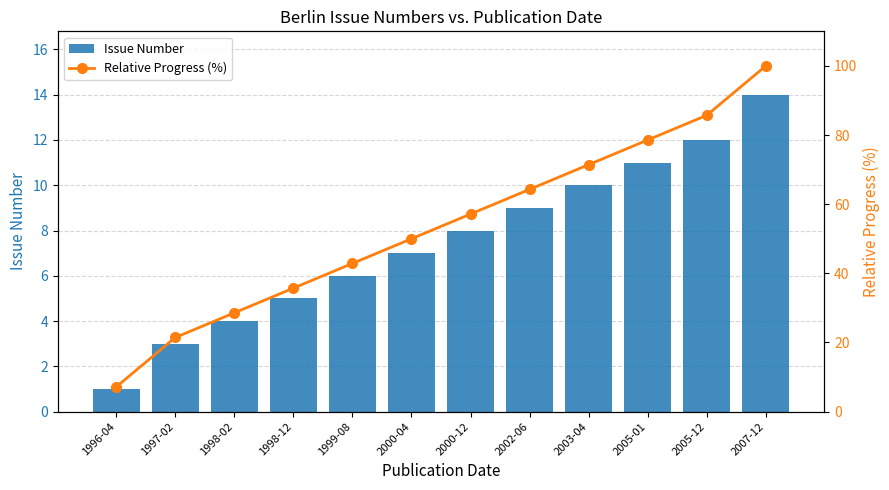

Rank the categories by Issue Number value from highest to lowest.

2007-12, 2005-12, 2005-01, 2003-04, 2002-06, 2000-12, 2000-04, 1999-08, 1998-12, 1998-02, 1997-02, 1996-04